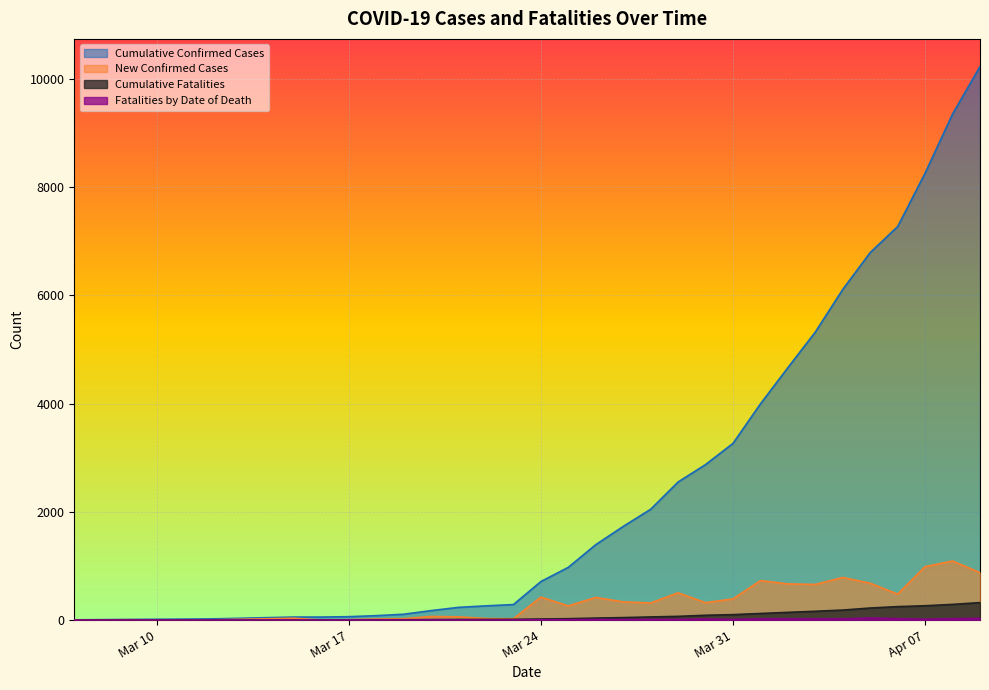

Reading left to right, transcribe all the data shown in this chart.

cumulative_confirmed: 5	12	15	18	22	56	56	63	82	108	175	235	263	287	712	975	1394	1731	2048	2552	2874	3266	3996	4665	5324	6112	6793	7273	8261	9353	10230
new_confirmed: 0	7	3	3	4	34	0	7	19	26	67	60	29	25	425	263	419	337	317	504	322	392	730	669	659	788	681	480	988	1092	877
cumulative_fatalities: 0	0	0	0	0	1	2	4	6	6	9	11	12	14	20	26	37	46	58	69	89	101	122	143	163	185	223	249	265	290	323
fatalities_by_date: 0	0	0	0	0	1	1	2	2	0	3	2	1	2	6	6	11	9	12	11	20	12	21	21	20	22	38	26	16	25	33